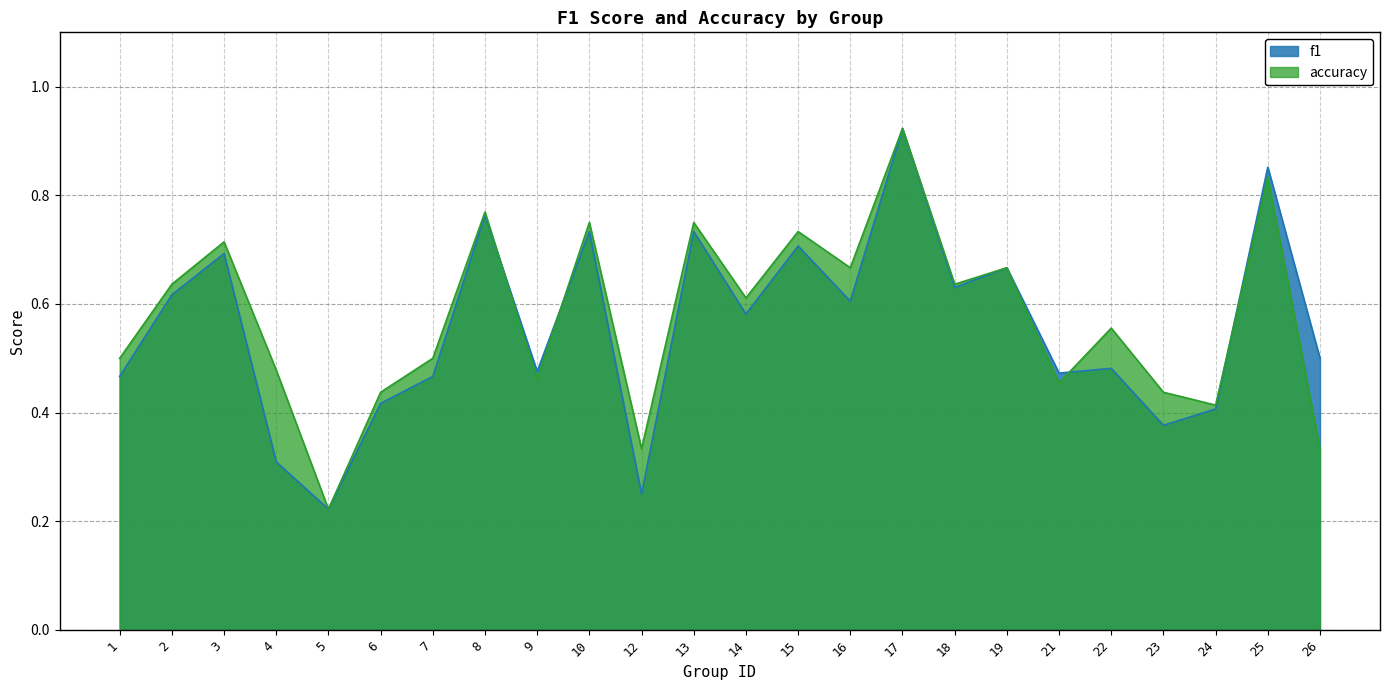

Which category has the lowest value in the f1 series?

5